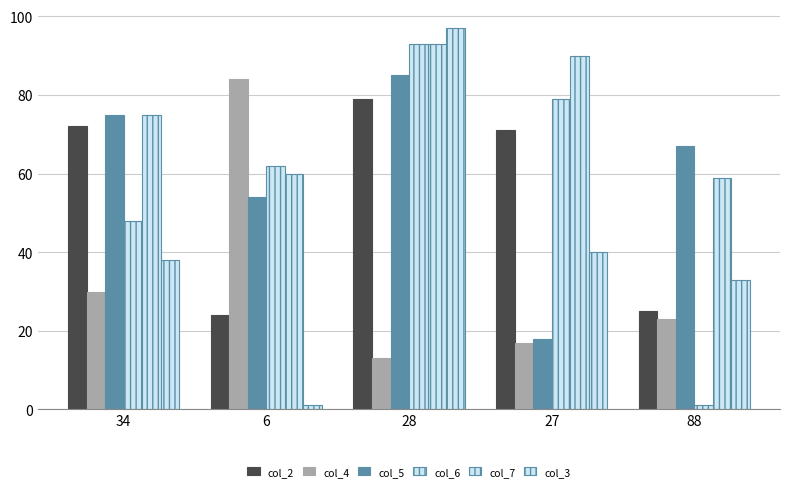

Which category has the highest value in the col_7 series?

28